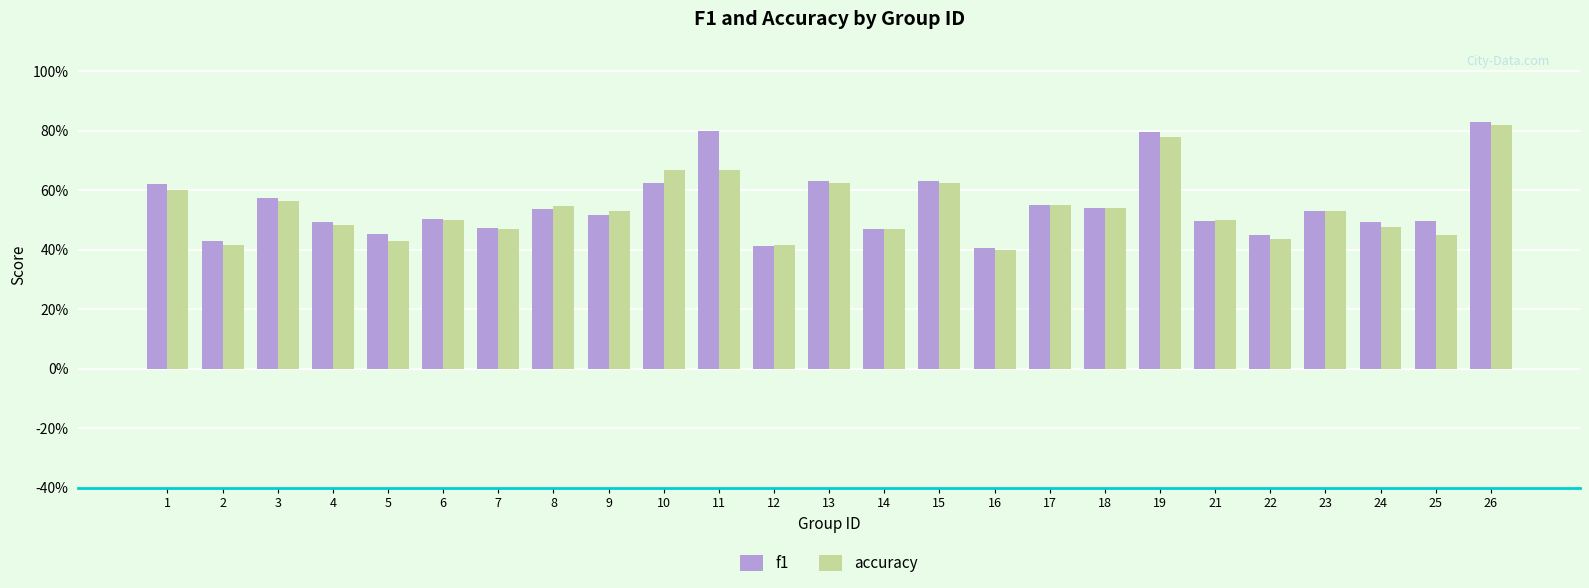

Reading right to left, list all the values displayed in this chart.

f1: 26=0.8	25=0.5	24=0.5	23=0.5	22=0.4	21=0.5	19=0.8	18=0.5	17=0.6	16=0.4	15=0.6	14=0.5	13=0.6	12=0.4	11=0.8	10=0.6	9=0.5	8=0.5	7=0.5	6=0.5	5=0.5	4=0.5	3=0.6	2=0.4	1=0.6
accuracy: 26=0.8	25=0.5	24=0.5	23=0.5	22=0.4	21=0.5	19=0.8	18=0.5	17=0.6	16=0.4	15=0.6	14=0.5	13=0.6	12=0.4	11=0.7	10=0.7	9=0.5	8=0.5	7=0.5	6=0.5	5=0.4	4=0.5	3=0.6	2=0.4	1=0.6